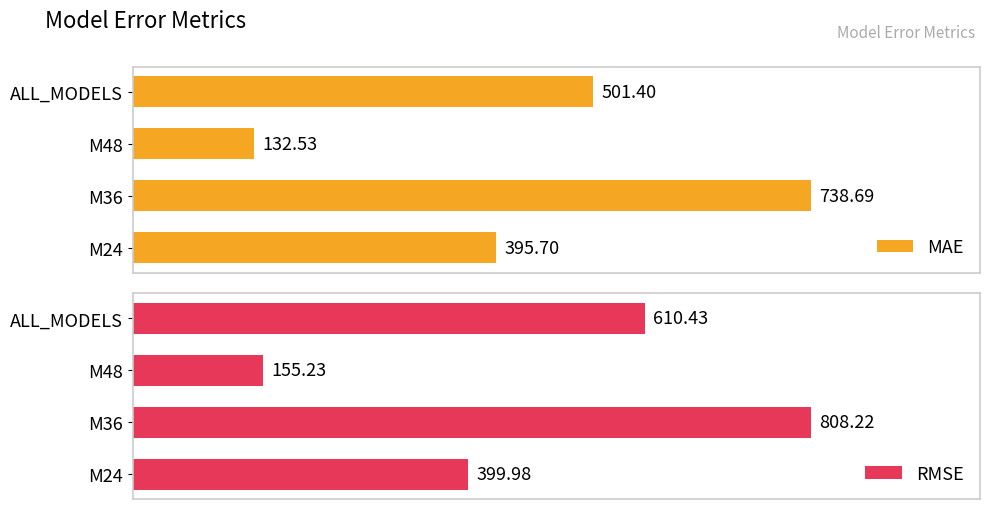

What is the spread (max minus min) of values at M36?

69.5